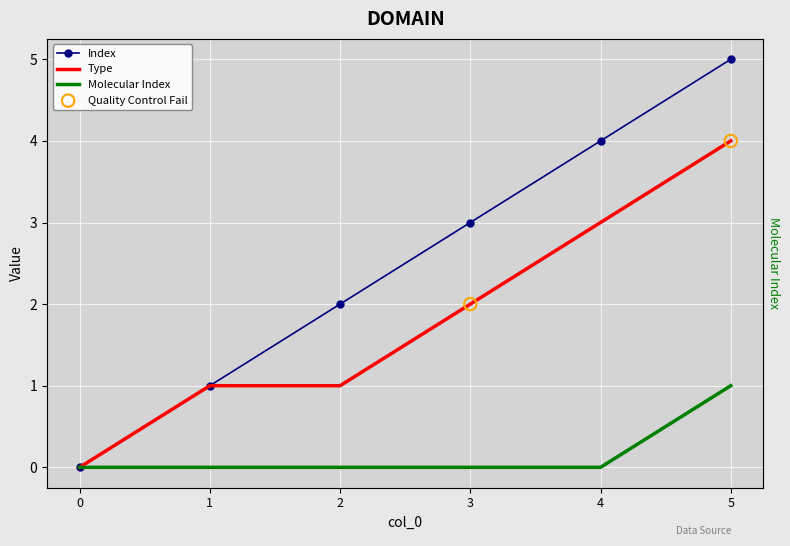

At which category is the sum across all series the highest?

5